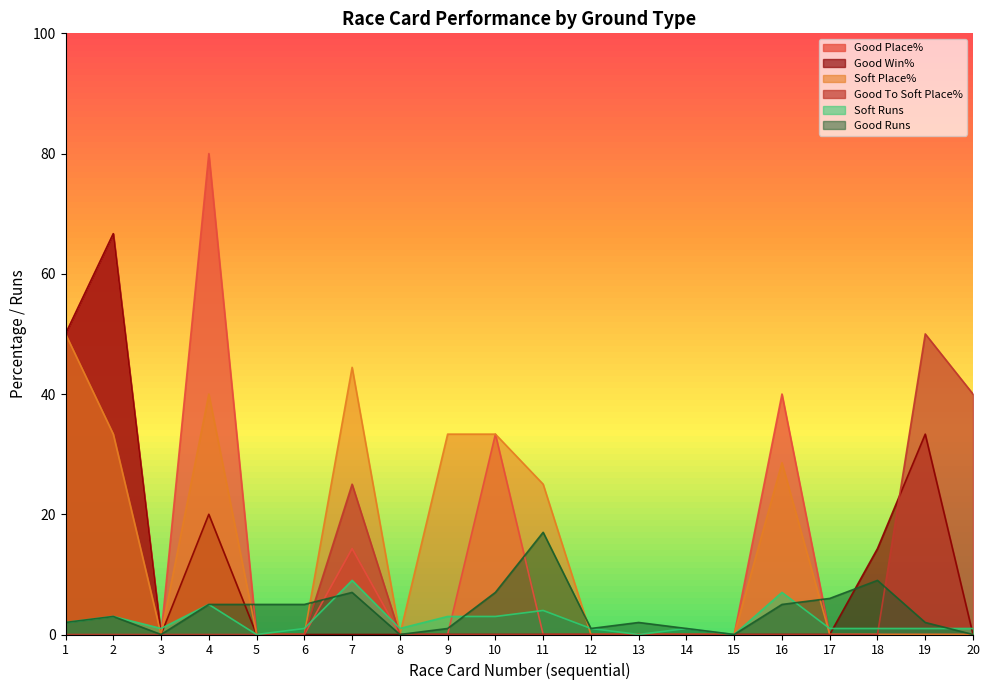

At which category does Good Place% reach its first local peak?

2